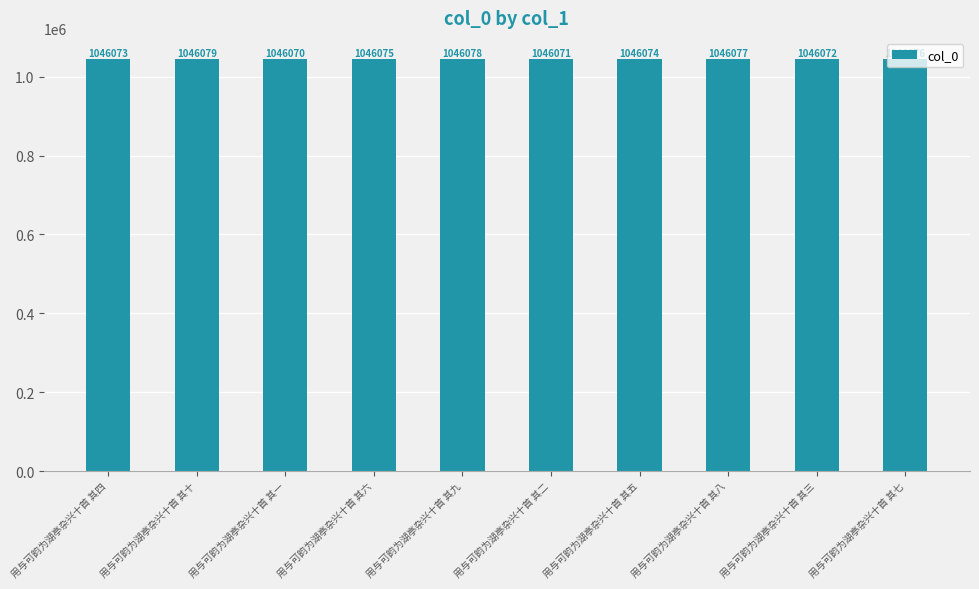

Which has a higher value, 用与可韵为湖亭杂兴十首 其一 or 用与可韵为湖亭杂兴十首 其七?

用与可韵为湖亭杂兴十首 其七